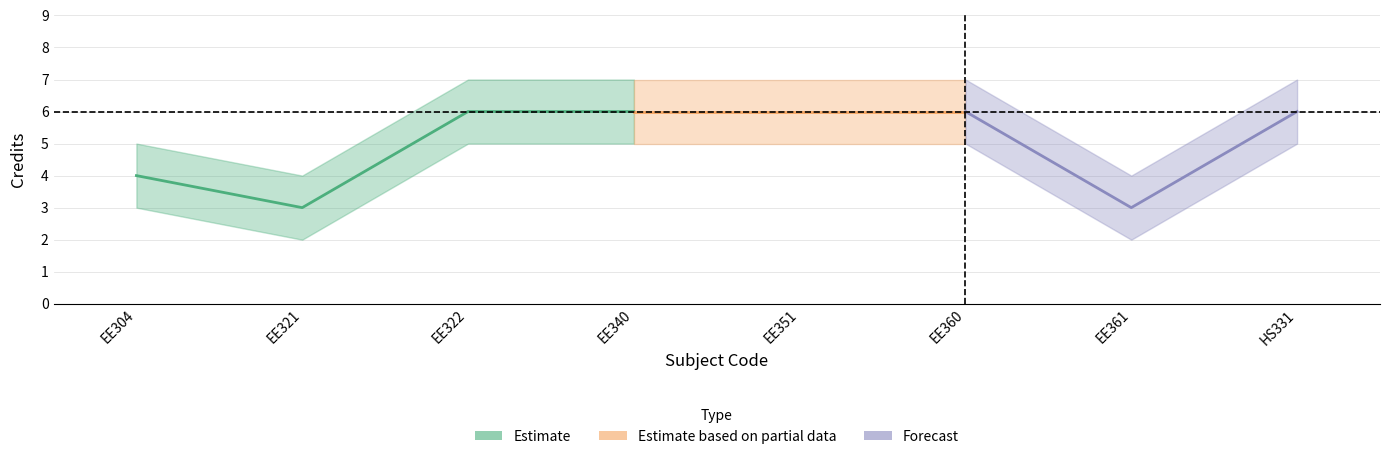

Where is the data nearest to the value 4?

EE304